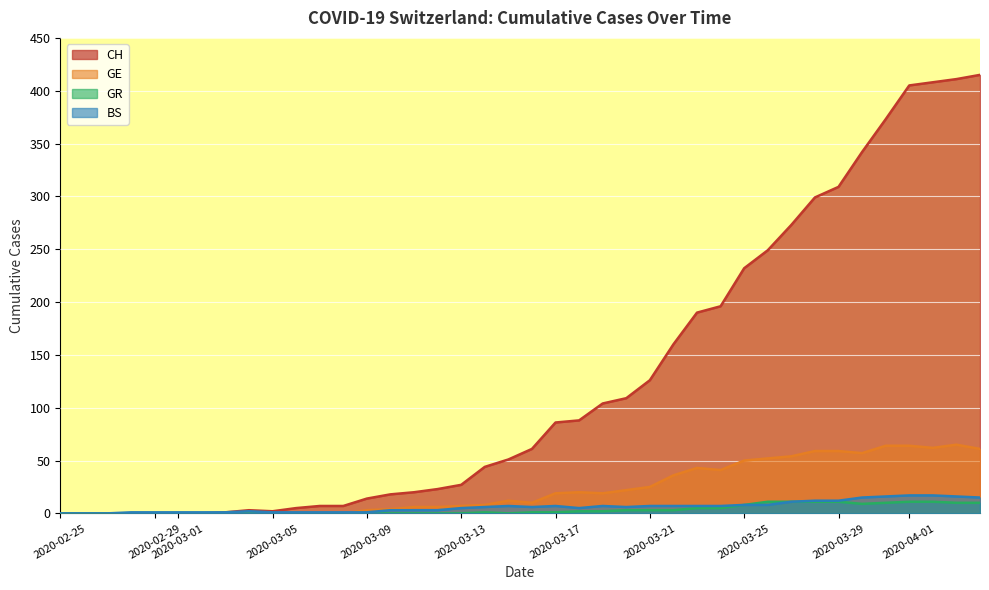

True or false: GE and CH intersect in this chart.

False